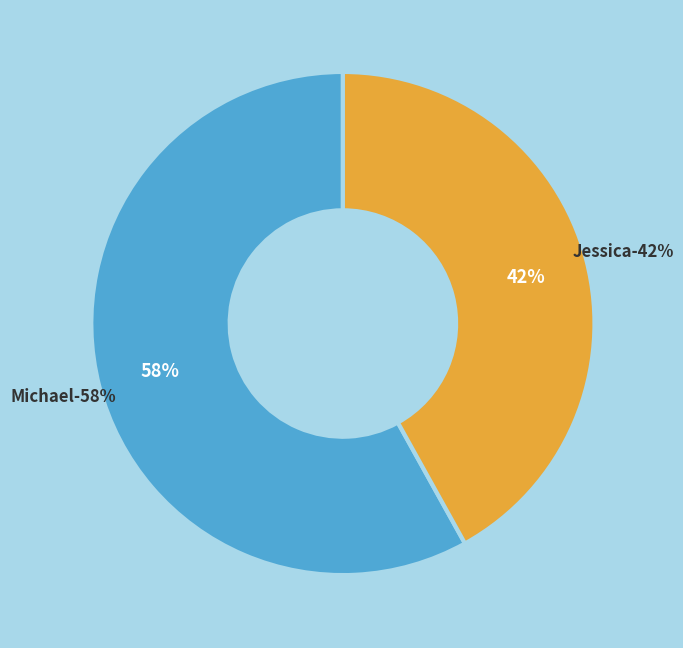

Rank the categories by value from lowest to highest.

Jessica, Michael